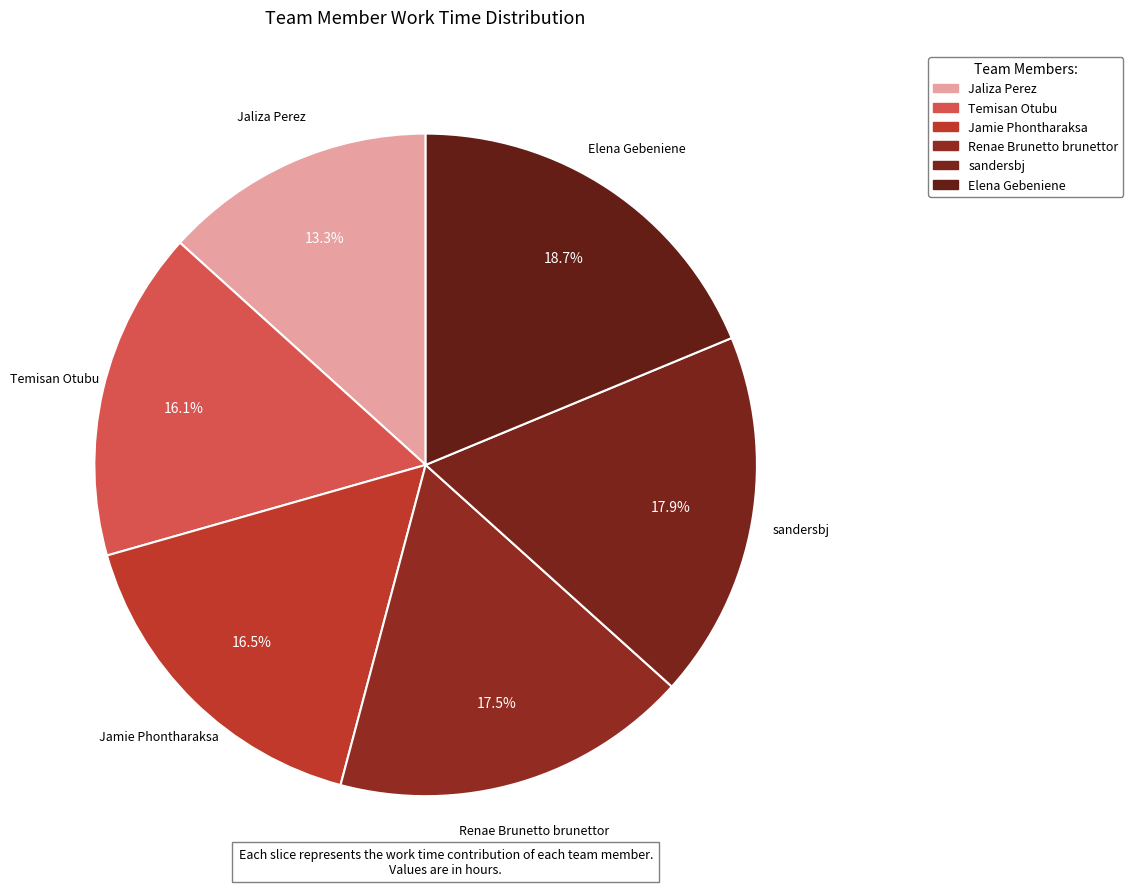

What portion of the pie excludes Jaliza Perez?

86.7%